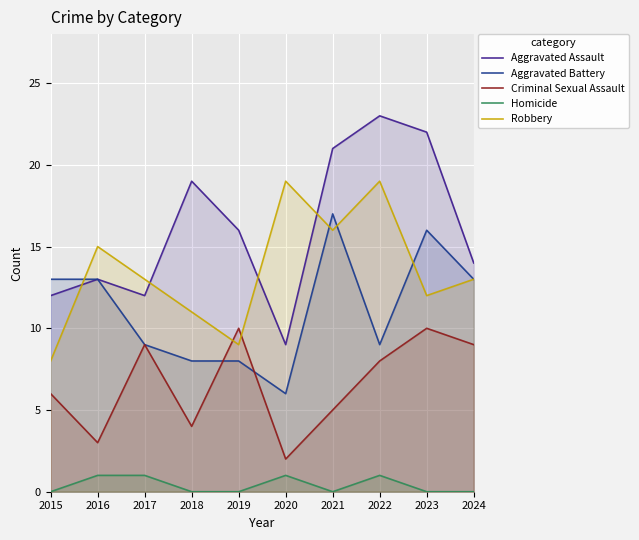

Is the value of Robbery at 2016 greater than the value of Criminal Sexual Assault at 2016?

Yes